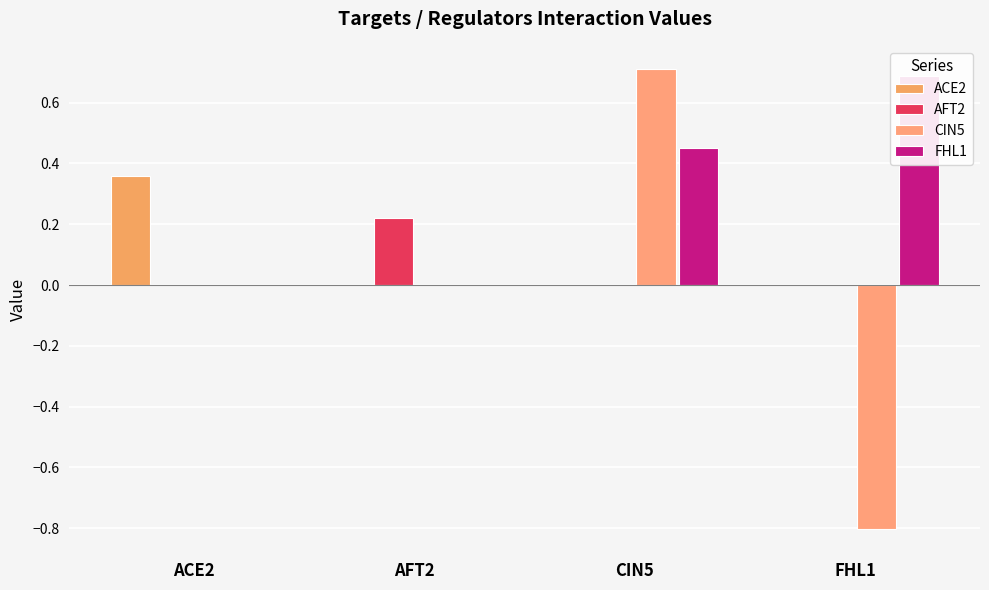

What position from the left is AFT2?

2